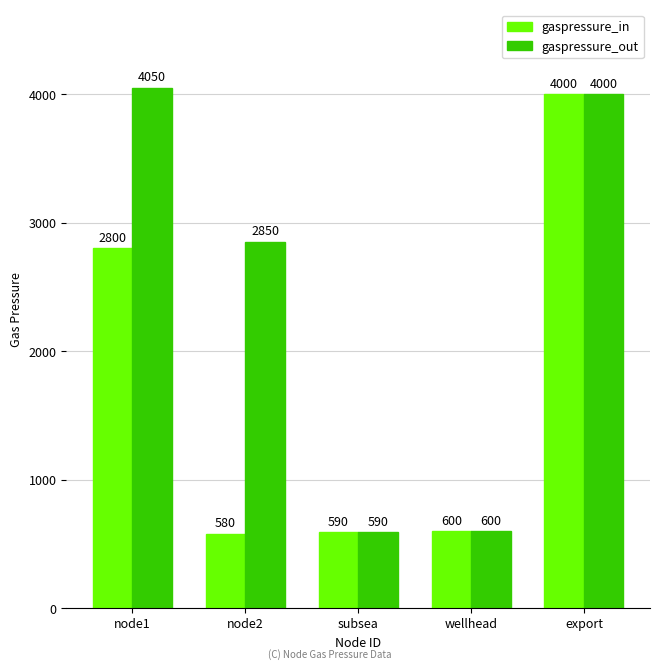

How many bars are there in total?

10